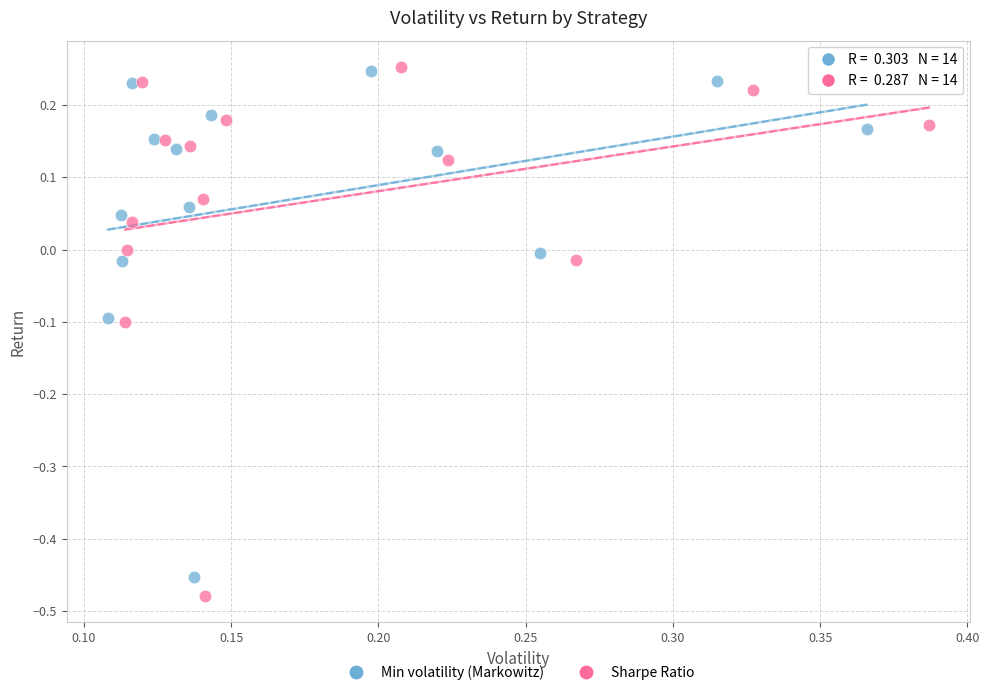

Which series contains the lowest Y value?

Sharpe Ratio